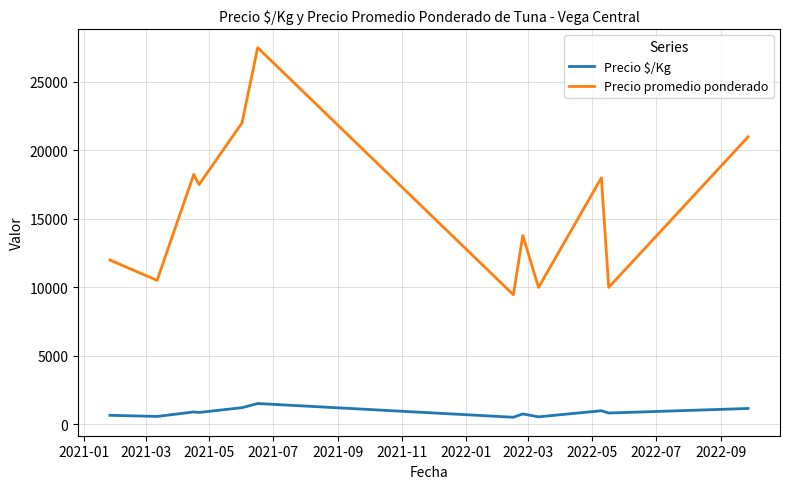

Rank the series by their average value, from highest to lowest.

Precio promedio ponderado, Precio $/Kg